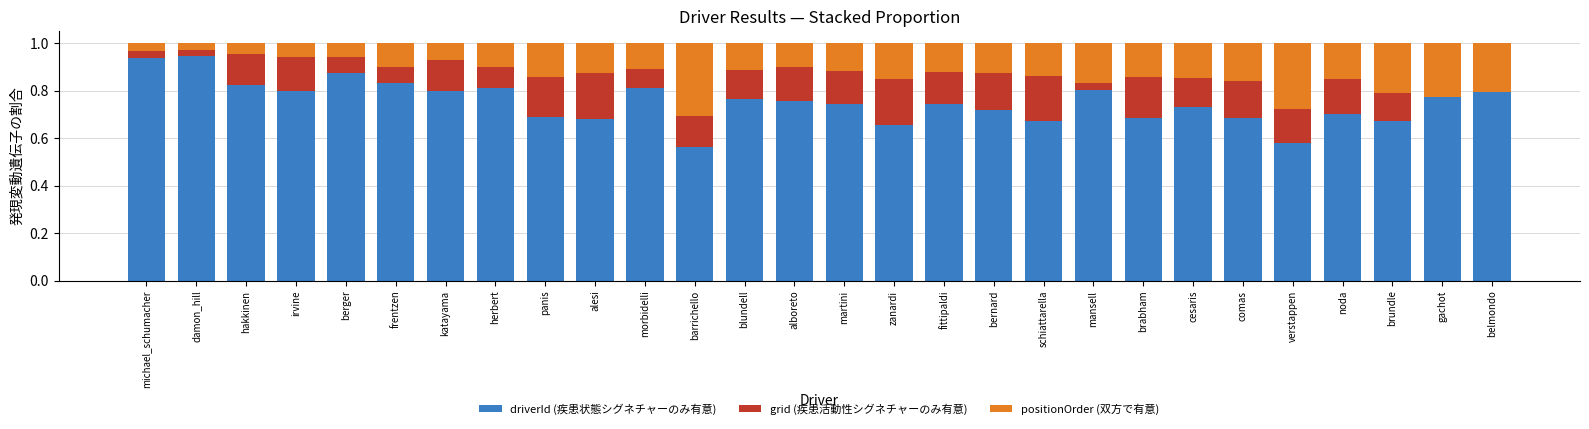

What is the total value across all series at herbert?

1.0